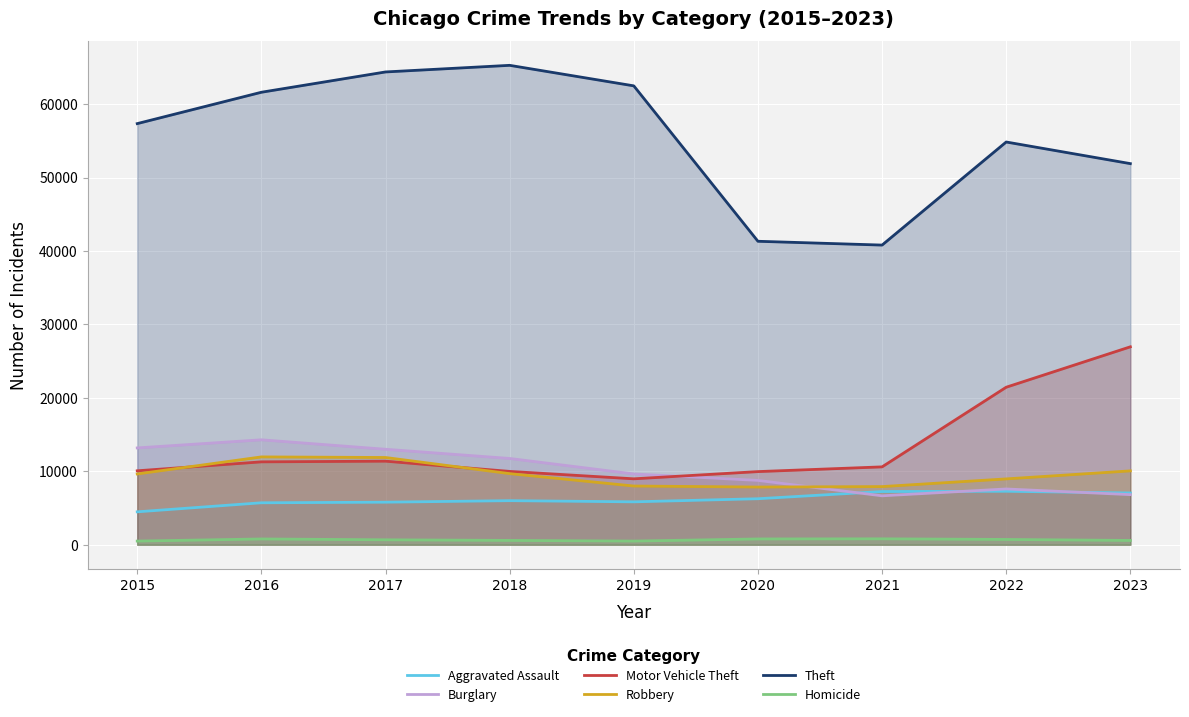

Reading left to right, transcribe all the data shown in this chart.

Aggravated Assault: 2015=4480	2016=5712	2017=5793	2018=6001	2019=5841	2020=6263	2021=7242	2022=7281	2023=7047
Burglary: 2015=13184	2016=14289	2017=13001	2018=11747	2019=9638	2020=8758	2021=6661	2022=7595	2023=6820
Motor Vehicle Theft: 2015=10068	2016=11286	2017=11380	2018=9985	2019=8976	2020=9959	2021=10603	2022=21450	2023=26954
Robbery: 2015=9638	2016=11960	2017=11880	2018=9681	2019=7995	2020=7855	2021=7918	2022=8965	2023=10058
Theft: 2015=57350	2016=61621	2017=64386	2018=65287	2019=62492	2020=41326	2021=40808	2022=54846	2023=51901
Homicide: 2015=496	2016=786	2017=672	2018=588	2019=499	2020=787	2021=804	2022=720	2023=583